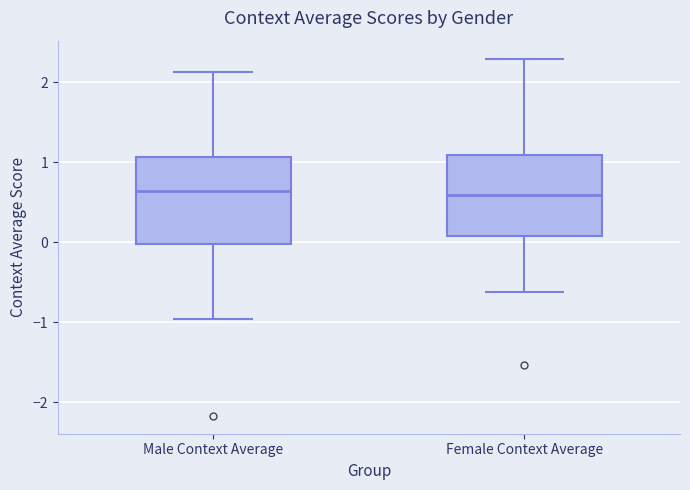

Reading left to right, transcribe this box plot: for each box, give where its median line is, the range the box spans, and where its two whiskers end, as read against the y-axis. The values are not printed on the chart, so give them approximately, as read against the axis.

Male Context Average: median 0.6, box 0.0 to 1.1, whiskers -1.0 to 2.1
Female Context Average: median 0.6, box 0.1 to 1.1, whiskers -0.6 to 2.3